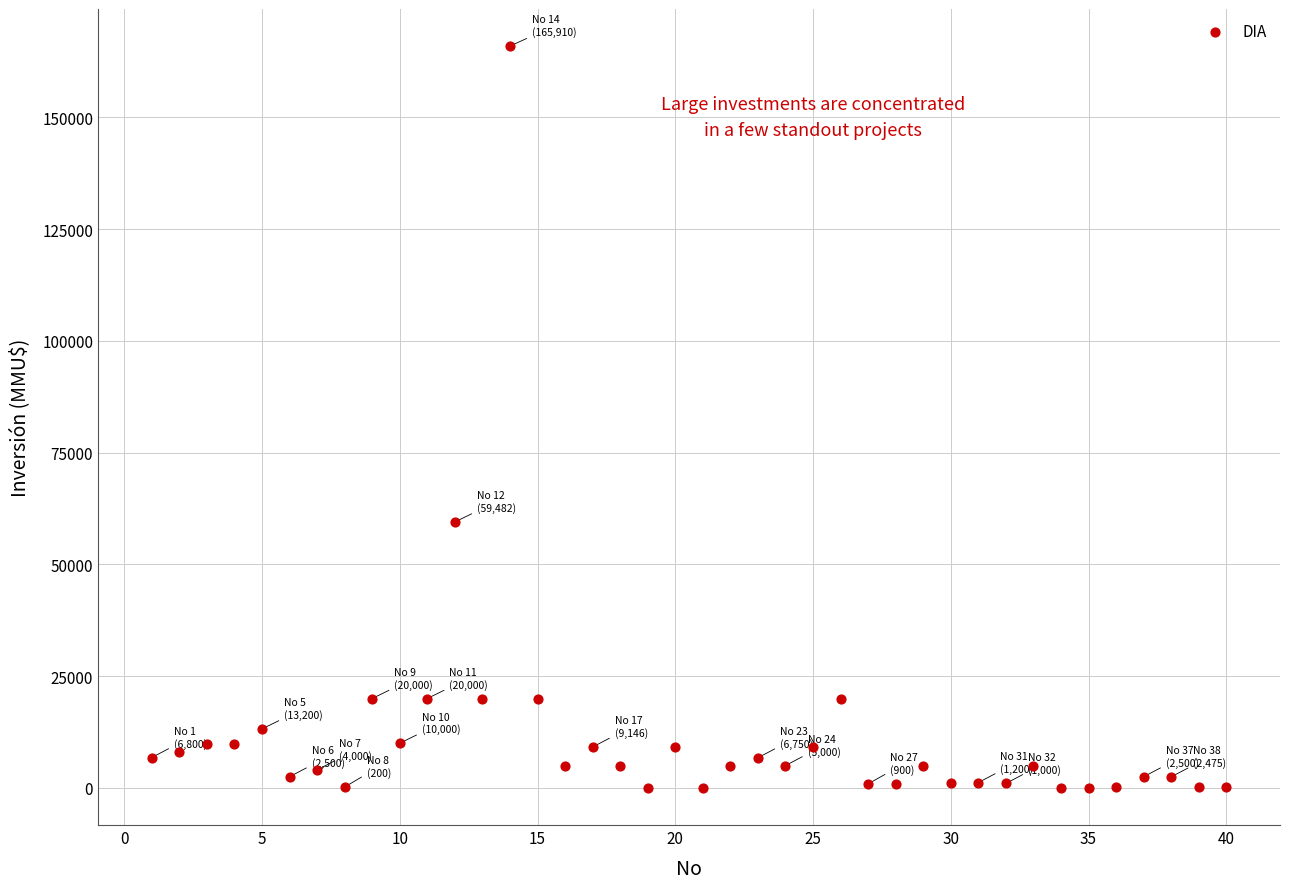

What is the range of Y values (max minus min)?

165910